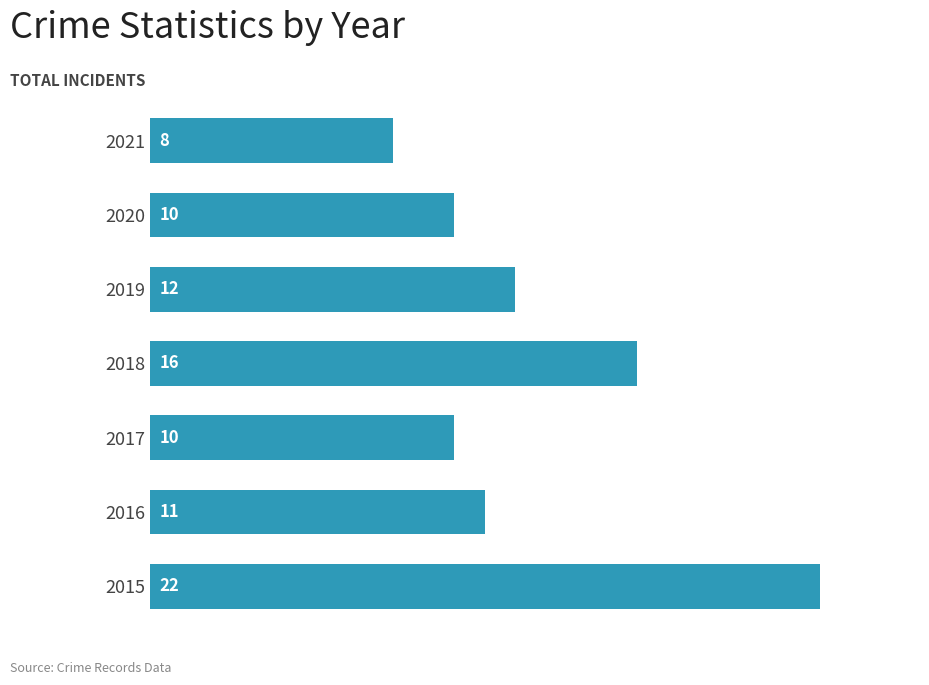

The chart shows a value of 22 at 2015. True or false?

True